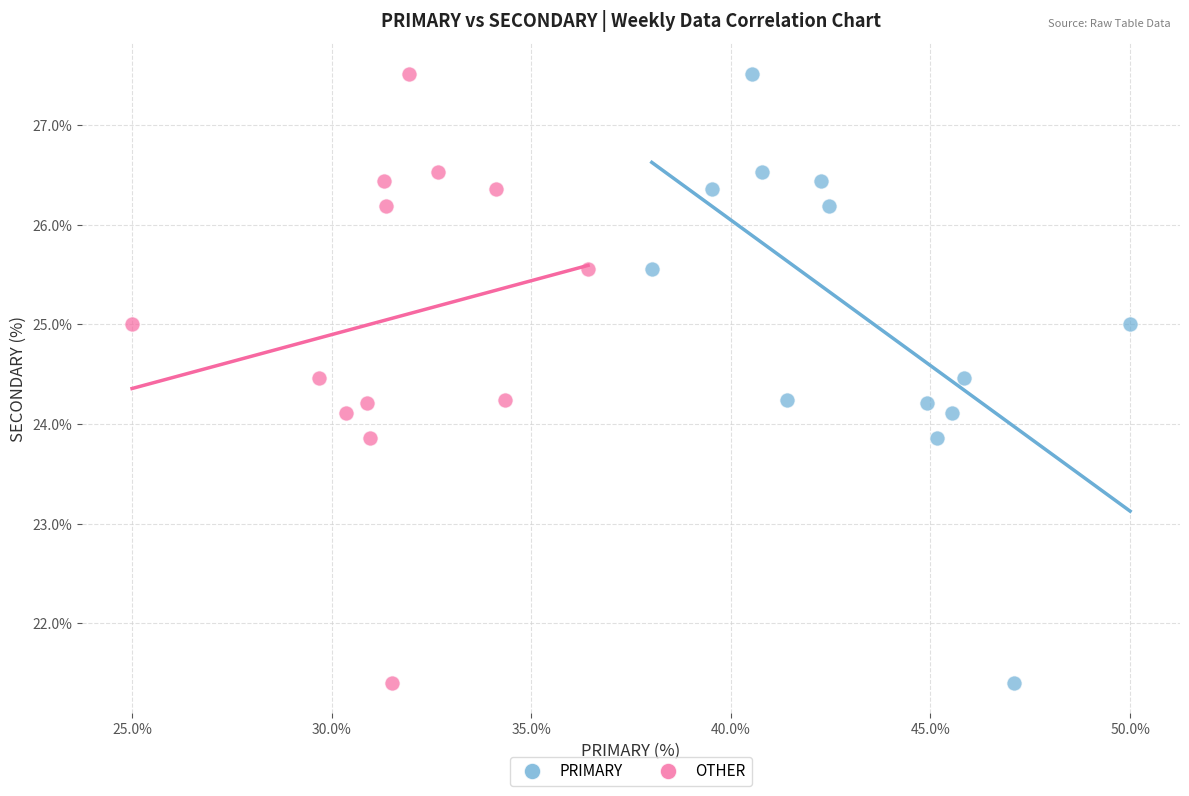

What are all the series names shown in the legend?

PRIMARY, OTHER